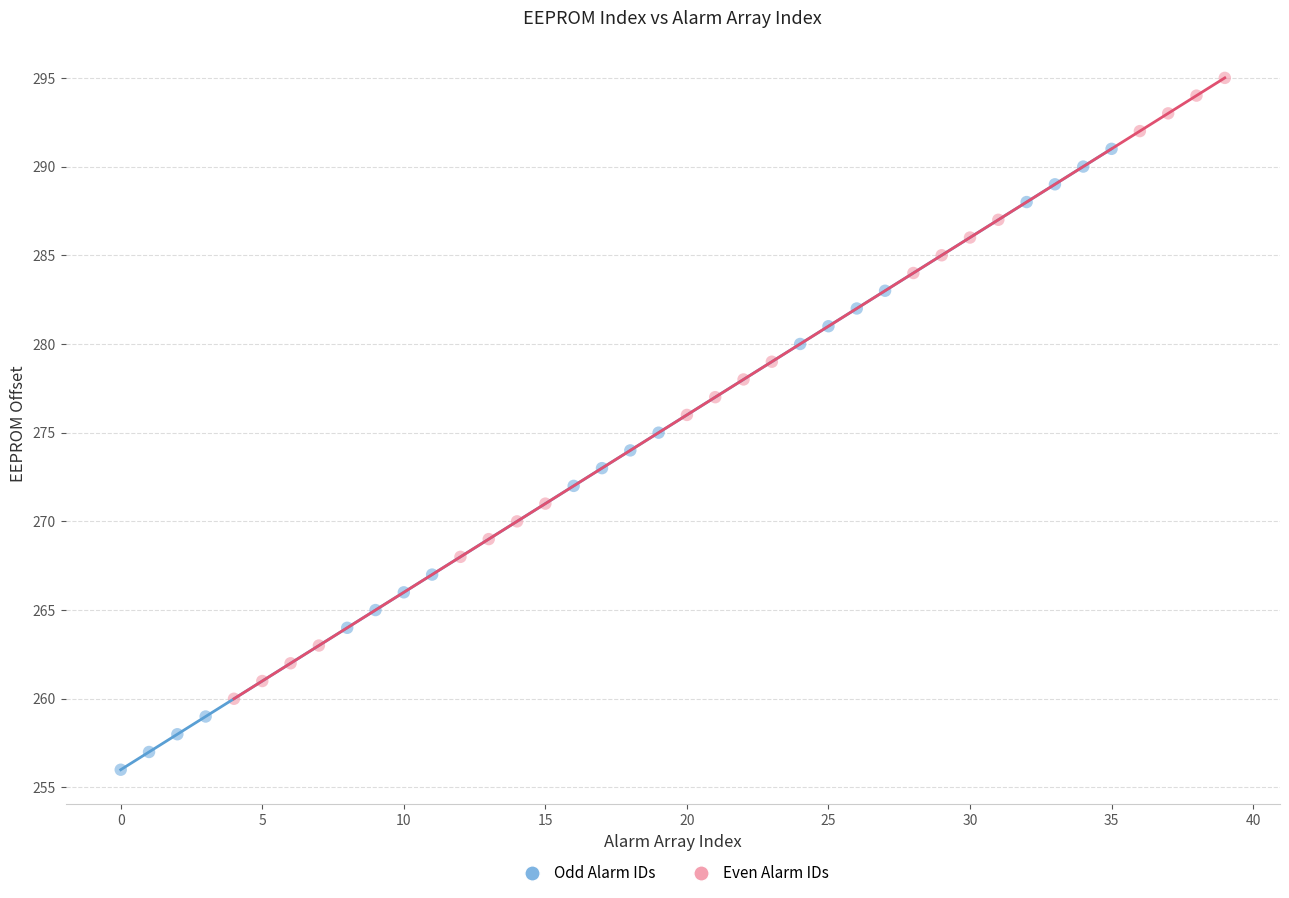

Which series reaches the maximum Y coordinate?

Even Alarm IDs